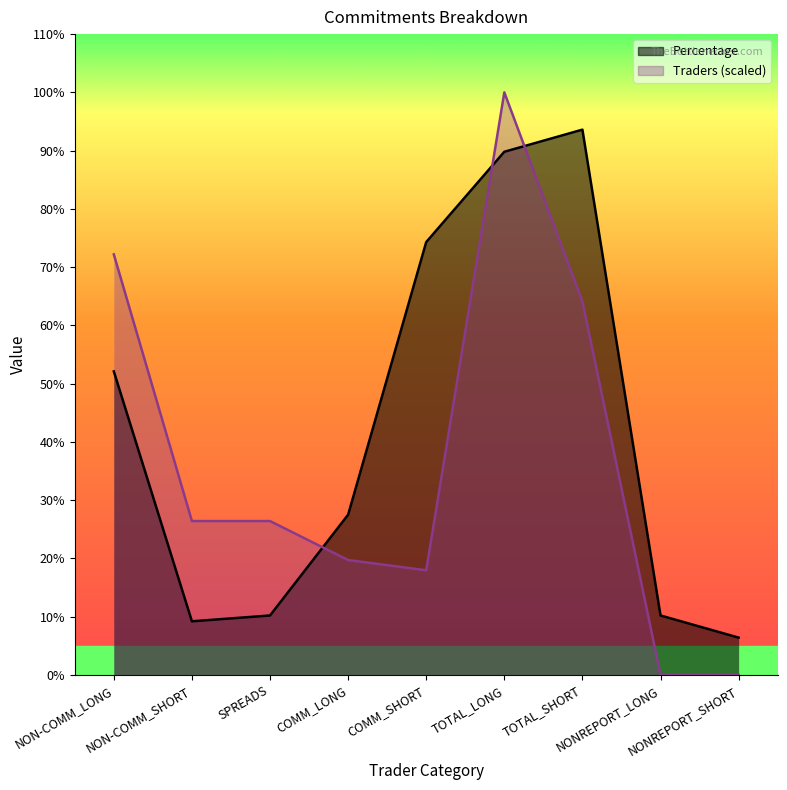

What is the value of the Percentage point at the 8th from the left?

10.2